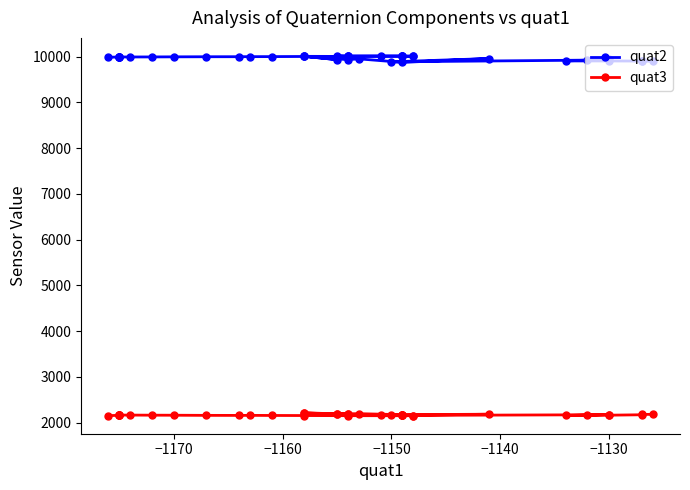

Reading right to left, what are all the values shown in this chart?

quat2: 9990	9993	9995	9995	9995	9995	9995	9996	9998	10000	10001	10002	10003	10006	10009	10012	10012	10015	10015	10016	10018	10019	10019	10018	10007	10009	9937	10009	9936	9954	9877	9961	9889	9926	9942	9909	9908	9906	9903	9903
quat3: 2152	2159	2163	2163	2163	2164	2164	2162	2161	2158	2157	2158	2156	2154	2151	2150	2151	2156	2156	2156	2161	2167	2173	2180	2191	2205	2195	2208	2192	2195	2173	2183	2157	2170	2175	2156	2162	2171	2179	2180